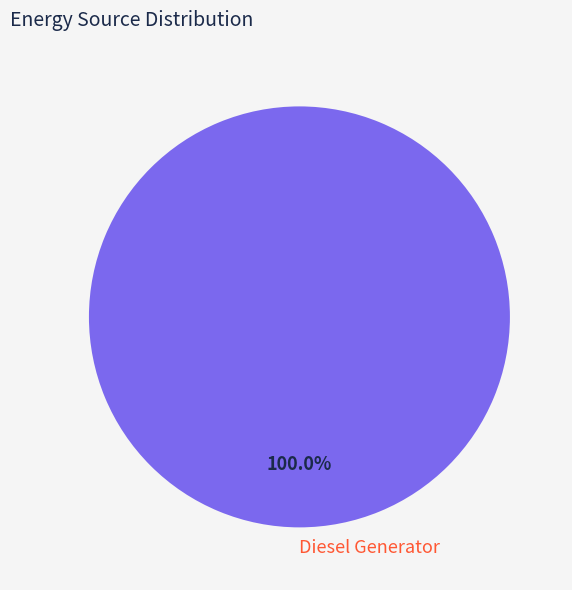

Does any single category account for the majority?

Yes